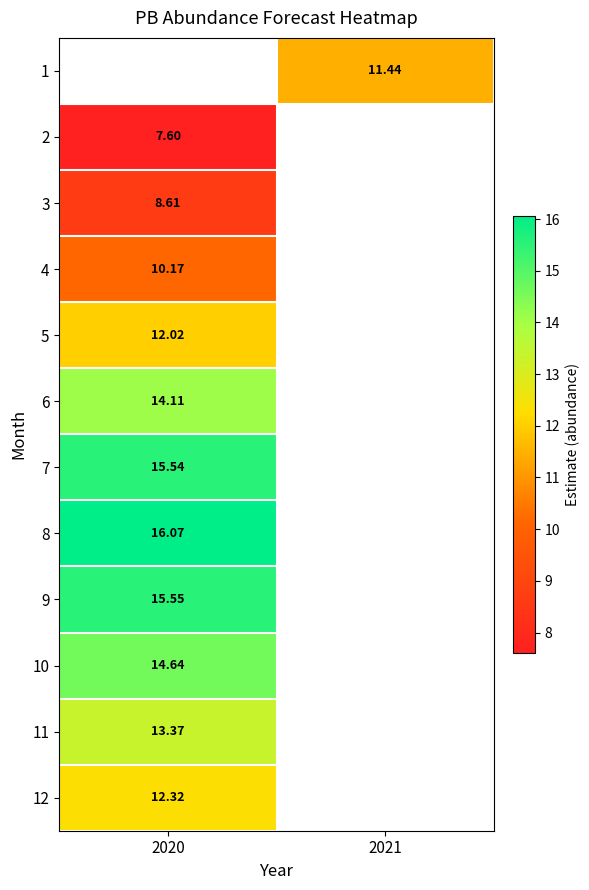

How many positive values does the 2 series have?

1